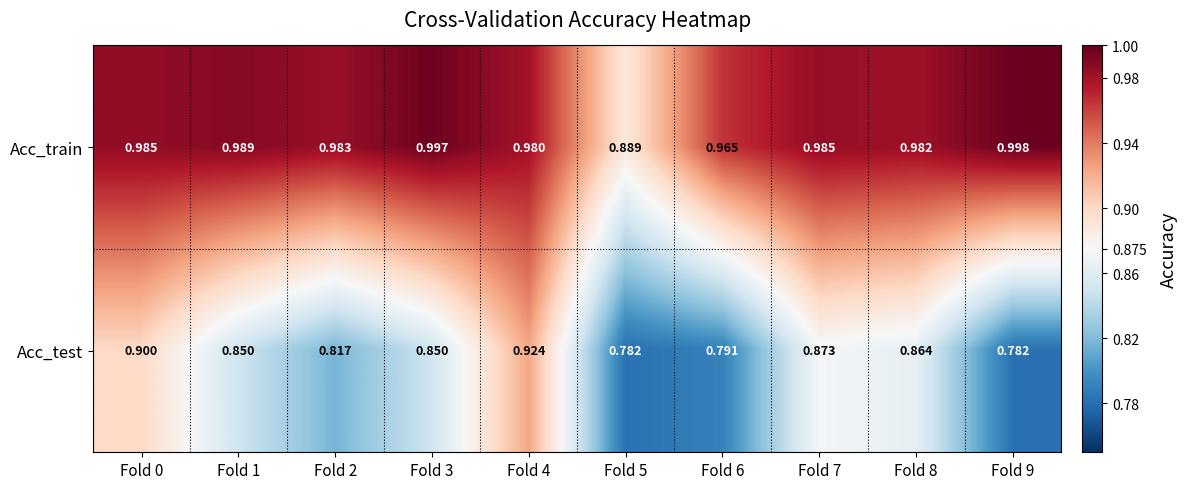

Is the value of Acc_train at Fold 5 greater than the value of Acc_test at Fold 1?

Yes